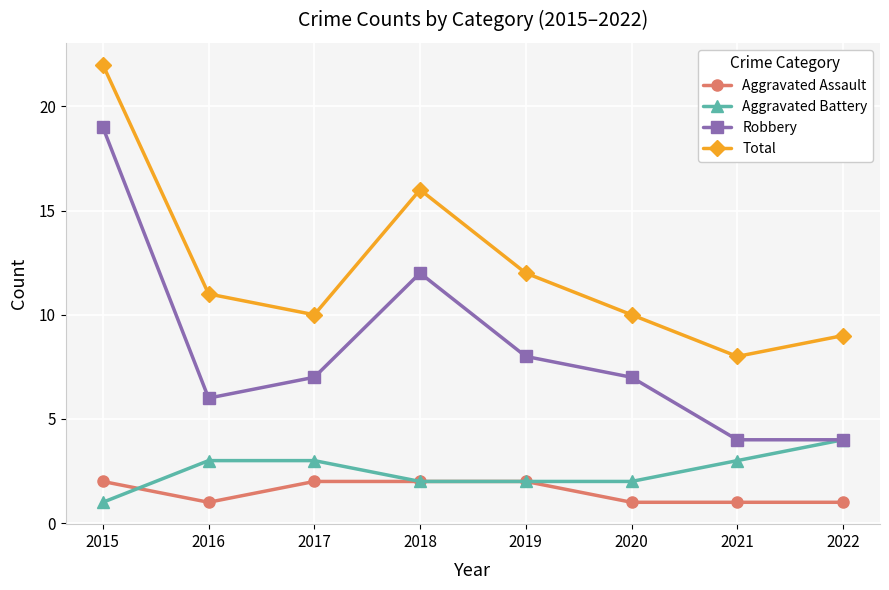

In Robbery, how many points are higher than both neighbors (excluding endpoints)?

1